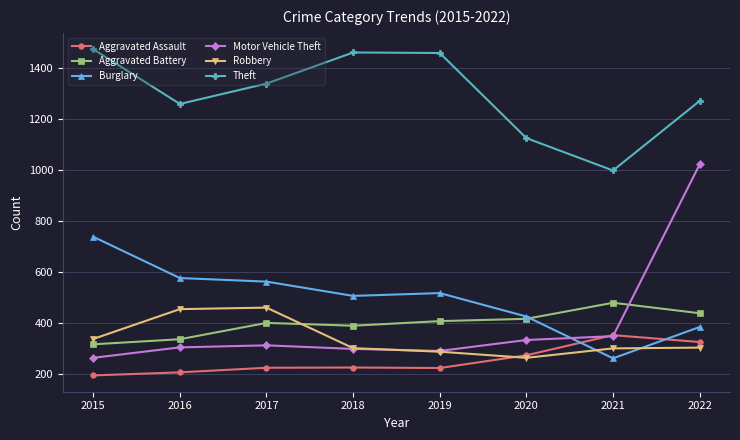

What is the value of the Robbery point at the 3rd from the left?

460